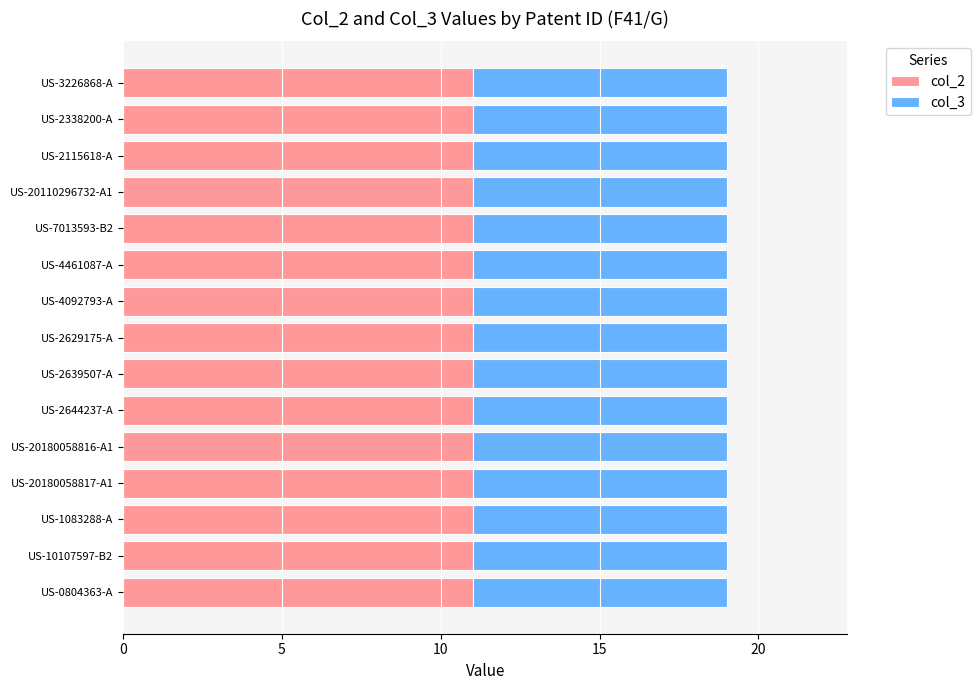

True or false: col_2 has a value of 6 at US-4461087-A.

False